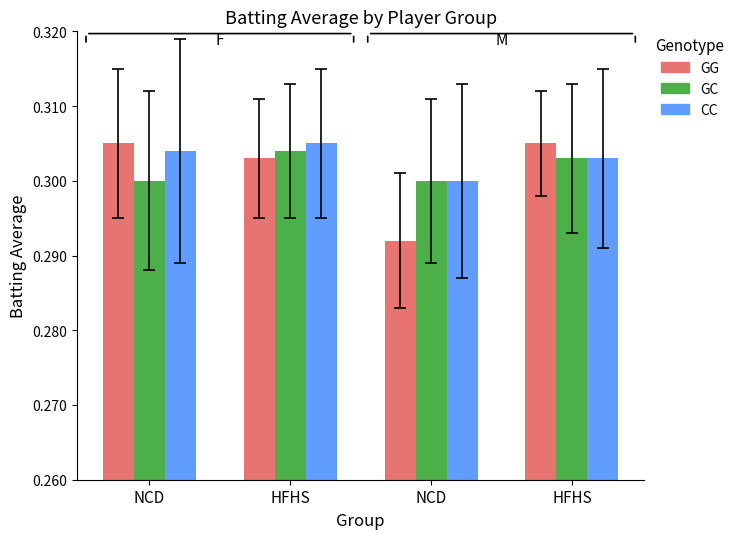

Does the chart contain stacked bars?

No